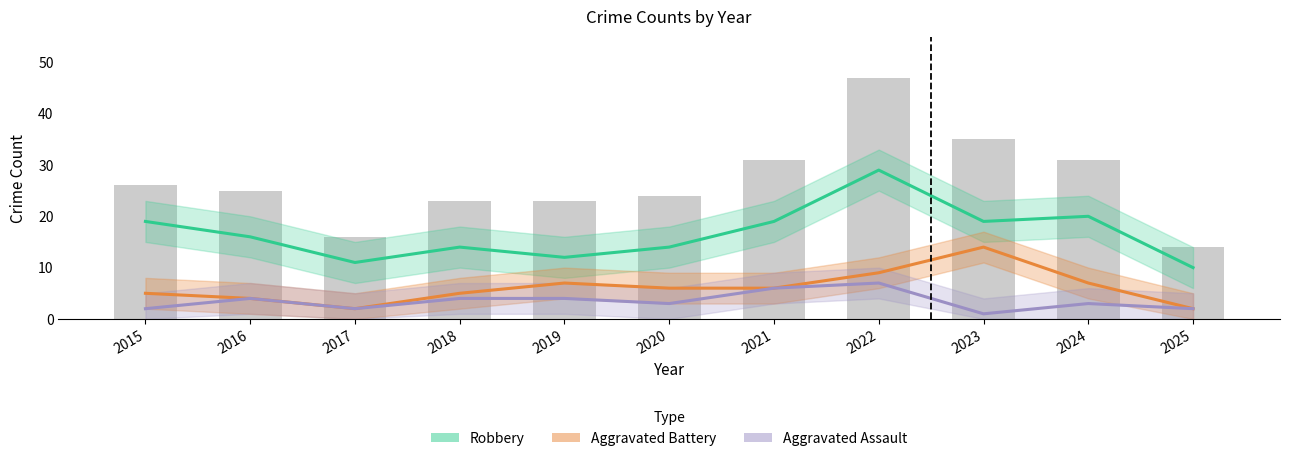

Is it true that Aggravated Battery equals 5 at 2018?

True